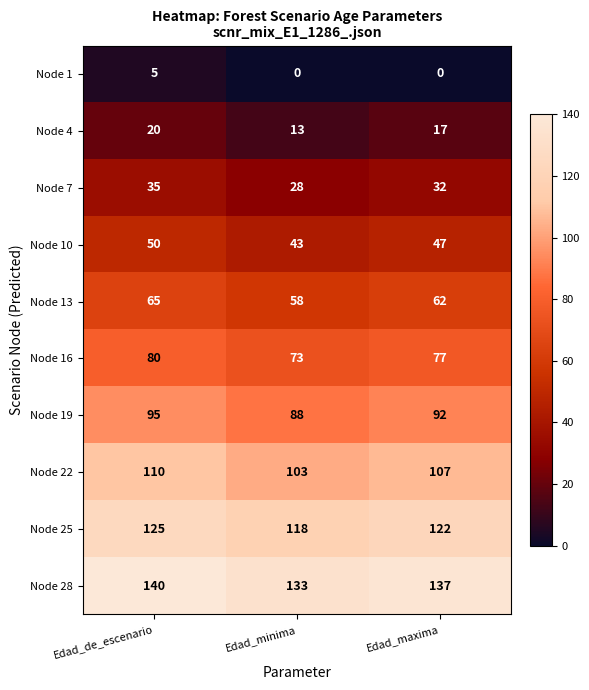

What is the average value of the Node 10 series?

47